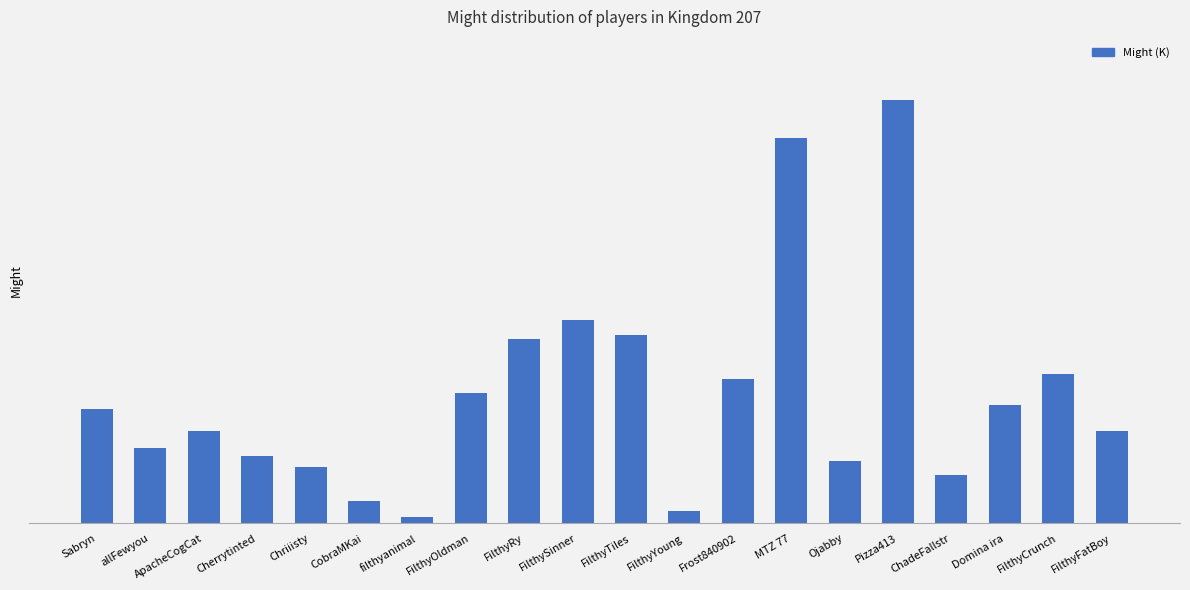

What is the label of the 16th bar from the right?

Chriiisty